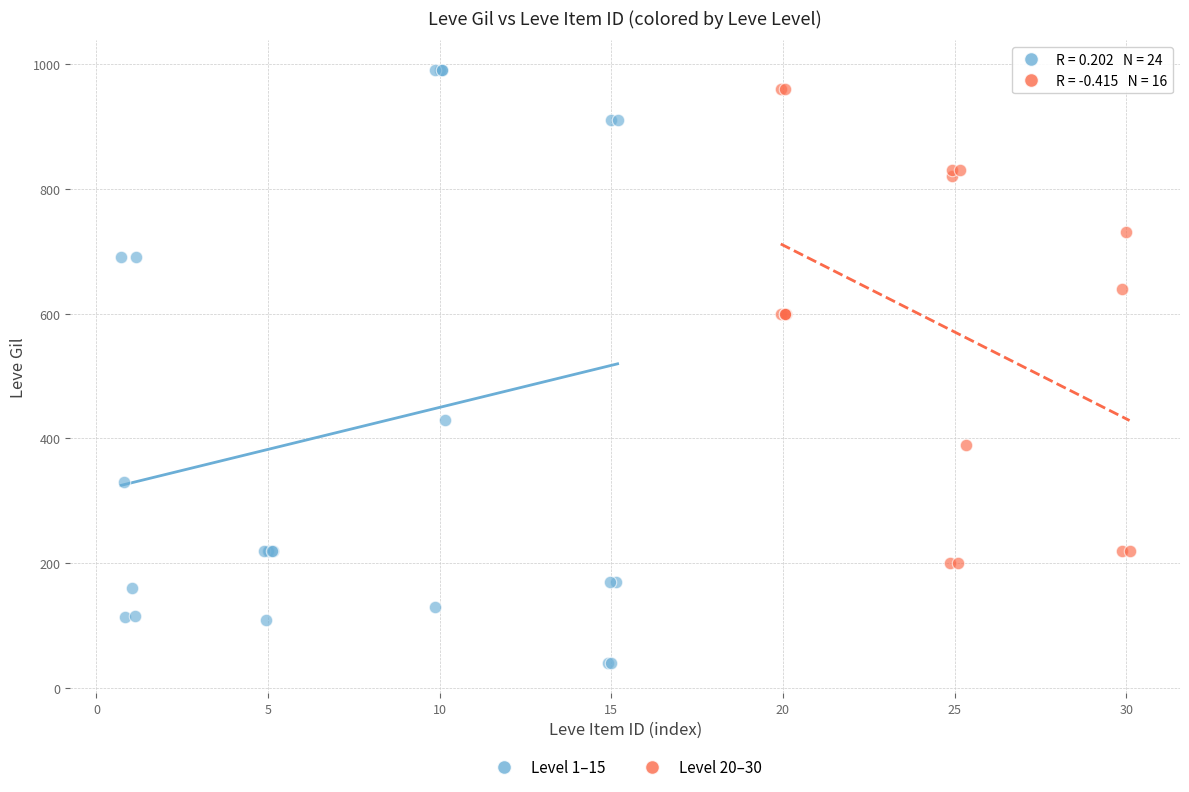

Which series reaches the minimum Y coordinate?

Level 1–15